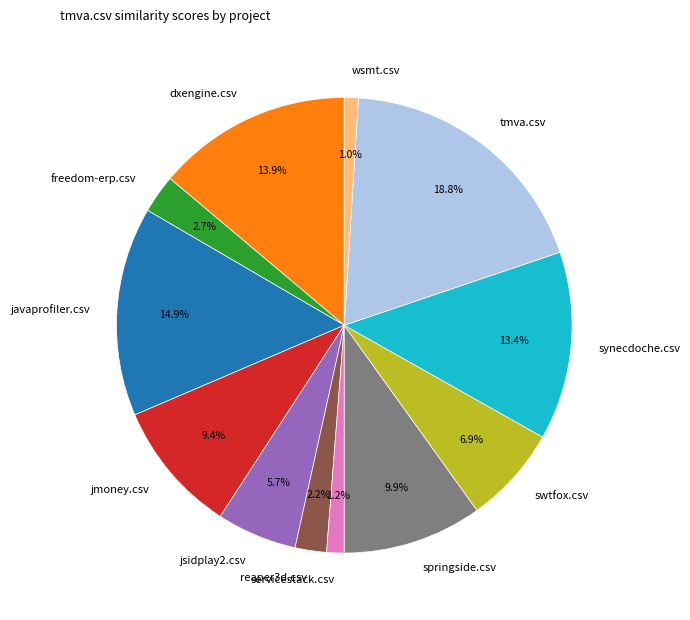

Between reaper3d.csv and tmva.csv, which is larger?

tmva.csv